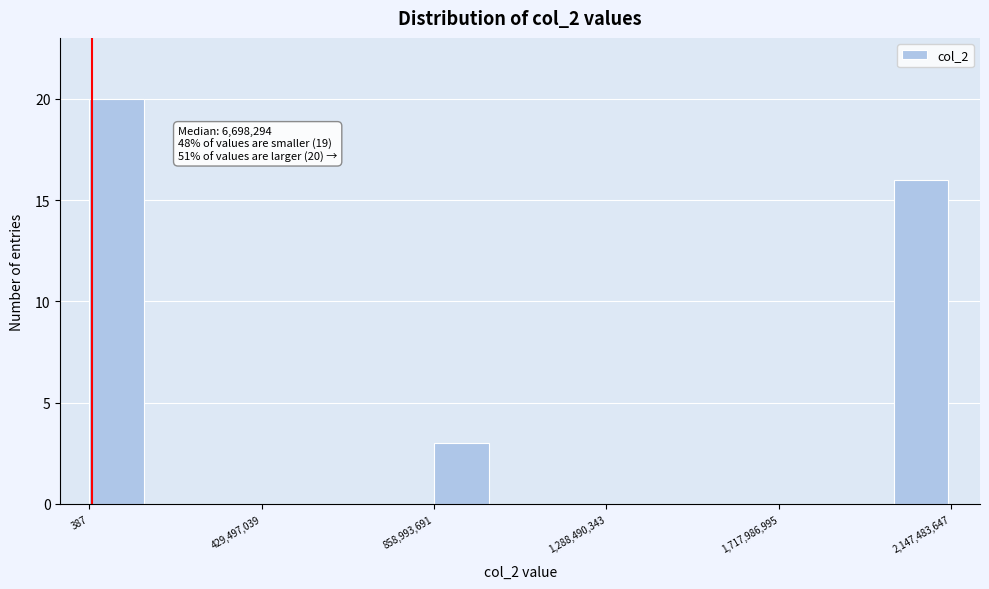

Read against the x-axis, roughly where is the centre of the tallest bar?

50000000